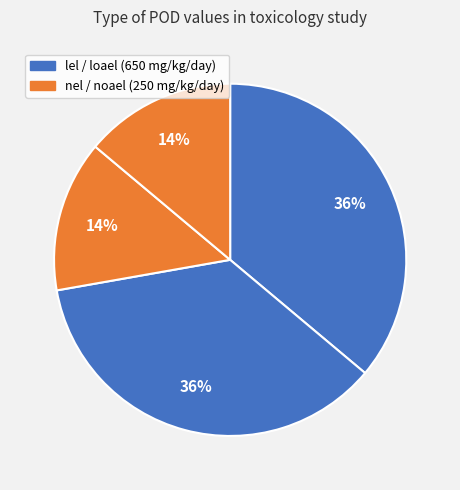

How many segments does this pie chart have?

4